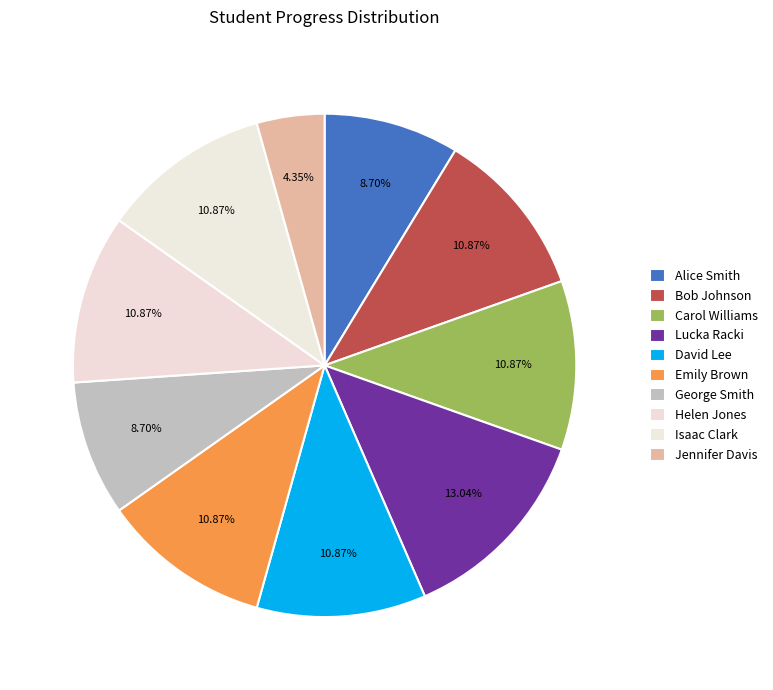

Which category has the smallest portion of the pie?

Jennifer Davis